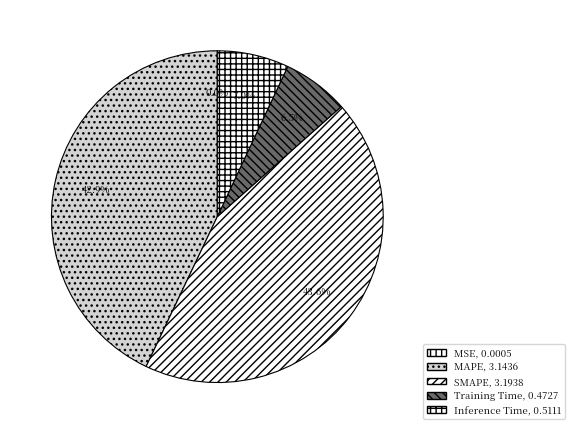

To the nearest percent, what is the average slice percentage?

20%